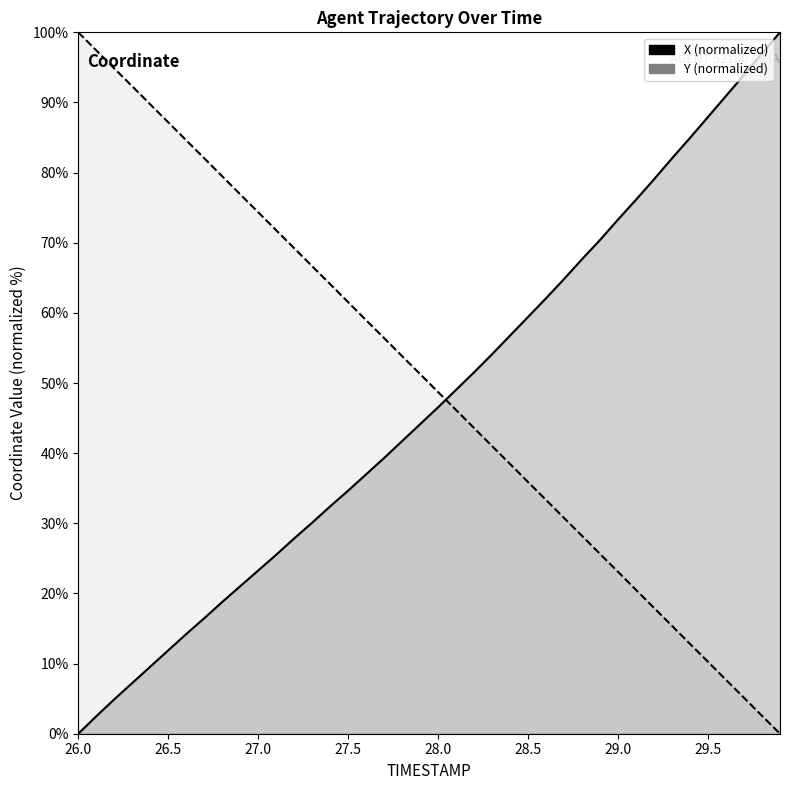

Between which two adjacent categories do X and Y first intersect?

28.0 and 28.1